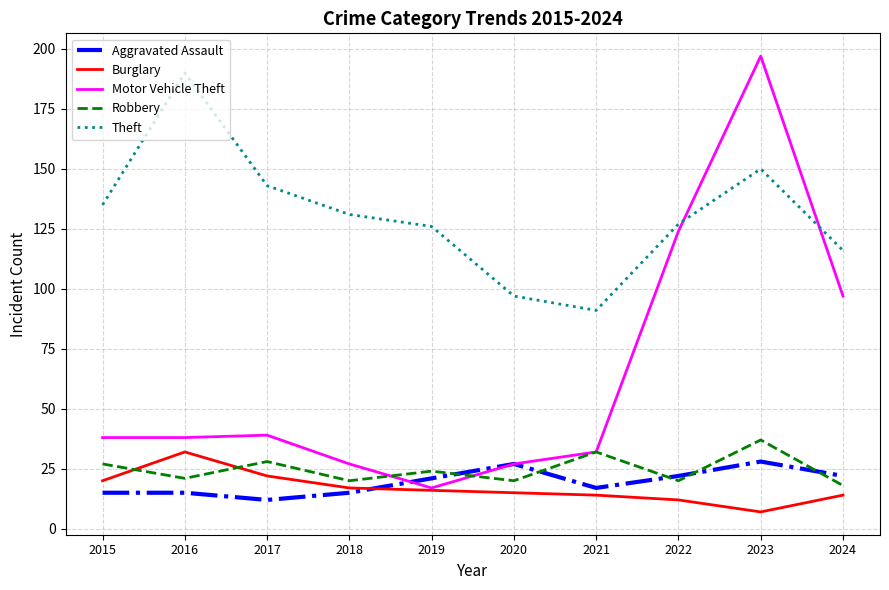

Which series has the largest total across all categories?

Theft